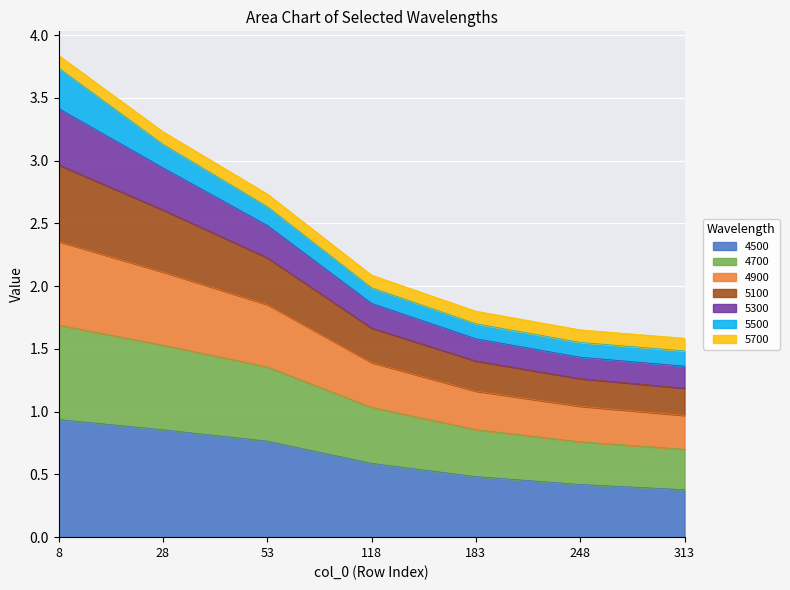

Does the chart display data point markers on the line(s)?

No